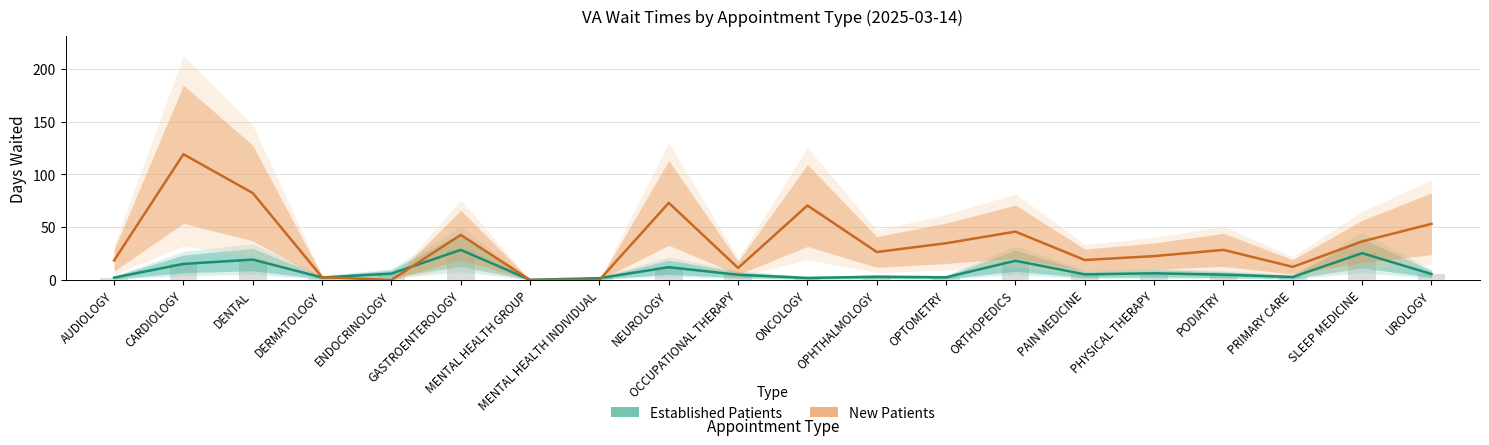

Which series changed the most between ENDOCRINOLOGY and MENTAL HEALTH GROUP?

Established Patients (Estimate)